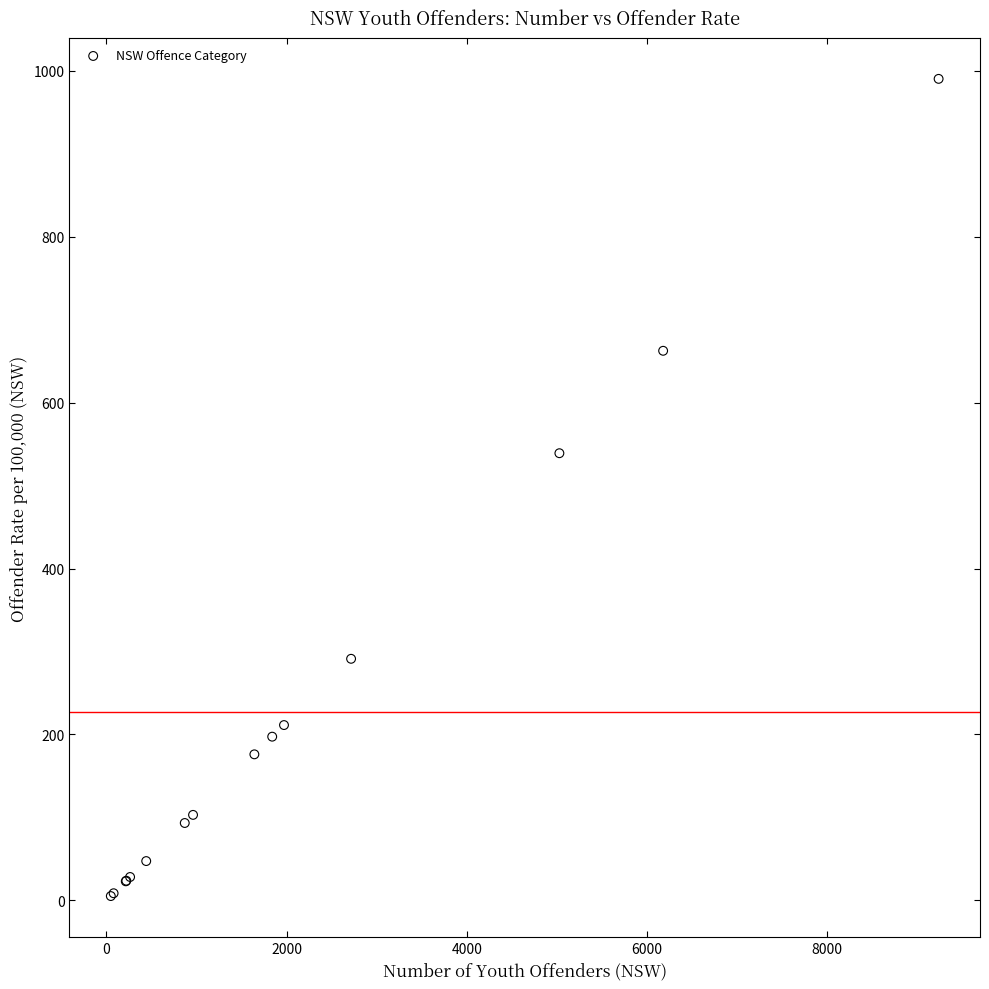

What Y value in the scatter plot is closest to 497?

539.1